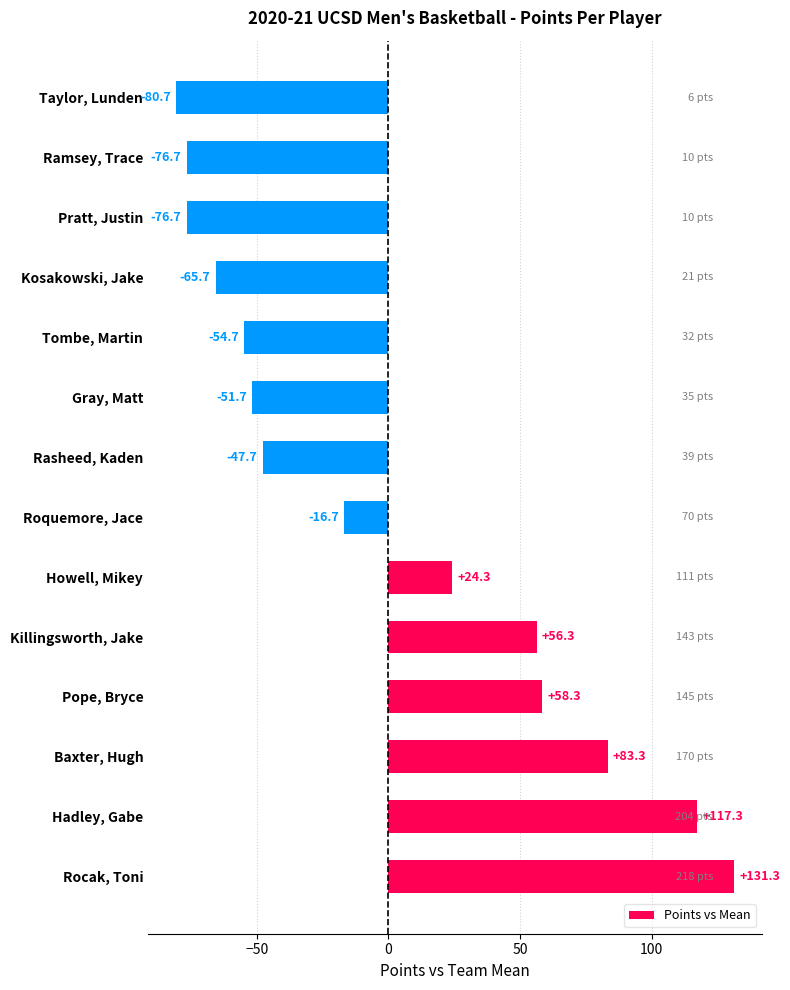

What is the minimum value shown in the chart?

-80.7